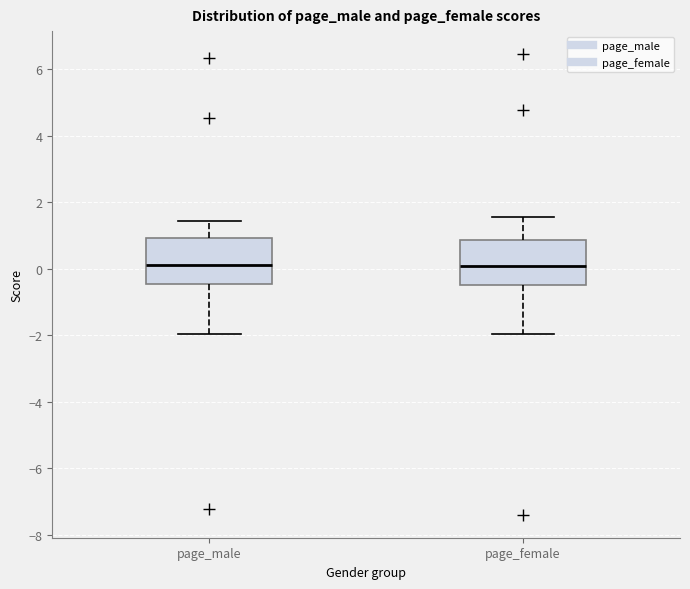

Reading left to right, read every box against the y-axis: the position of its median line, the range the box covers, and the ends of its whiskers. The values are not printed on the chart, so give them approximately, as read against the axis.

page_male: median 0.2, box -0.4 to 1.0, whiskers -2.0 to 1.4
page_female: median 0.0, box -0.4 to 0.8, whiskers -2.0 to 1.6